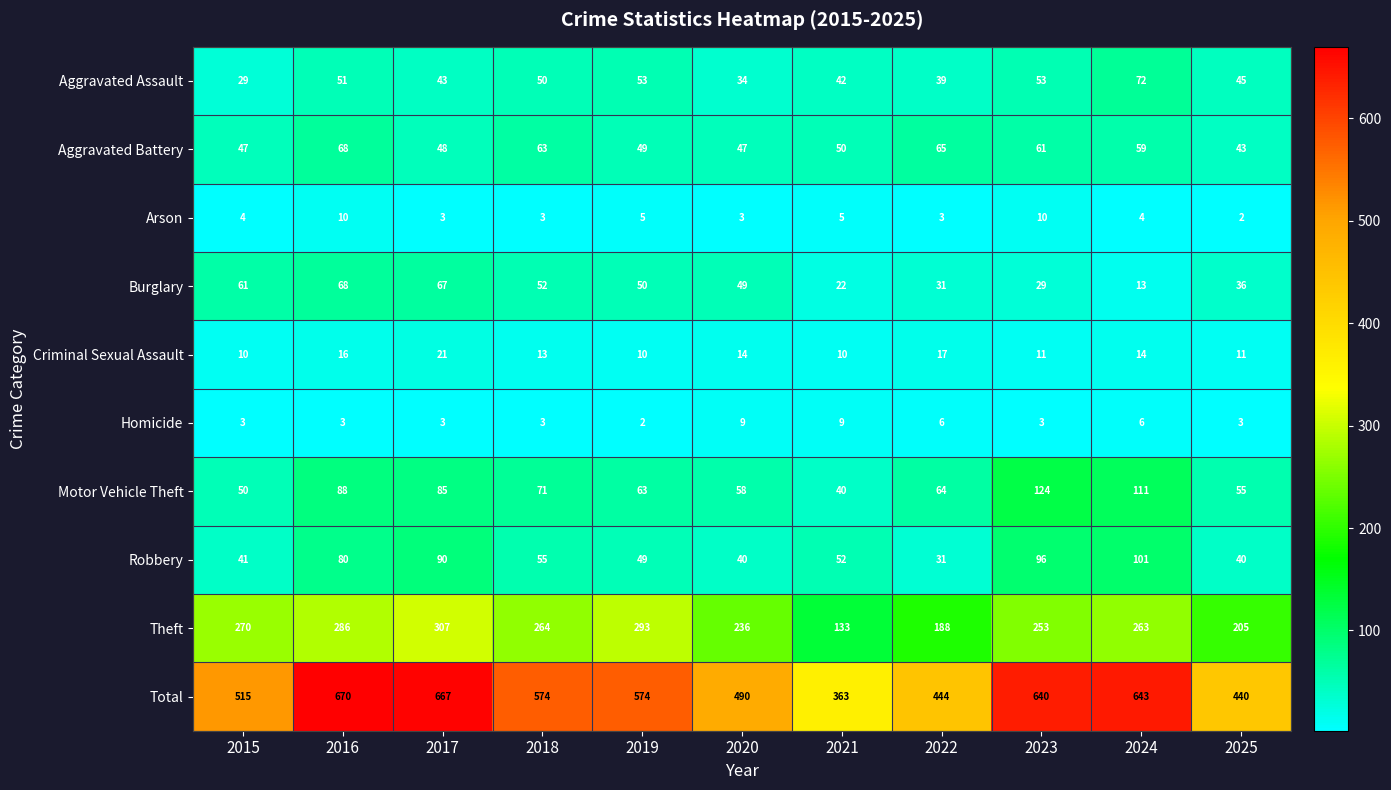

Read the Aggravated Battery value at 2024, to the nearest 5.

60